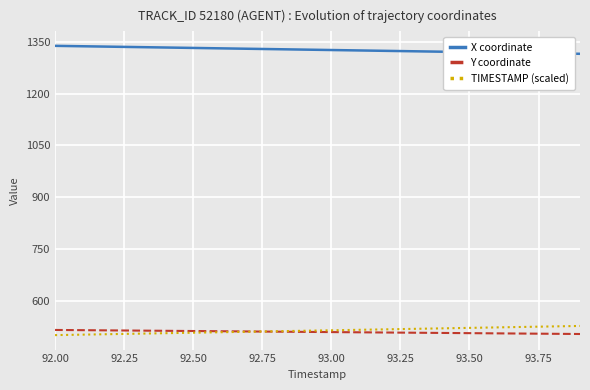

What is the highest value of the Y coordinate series?

515.0